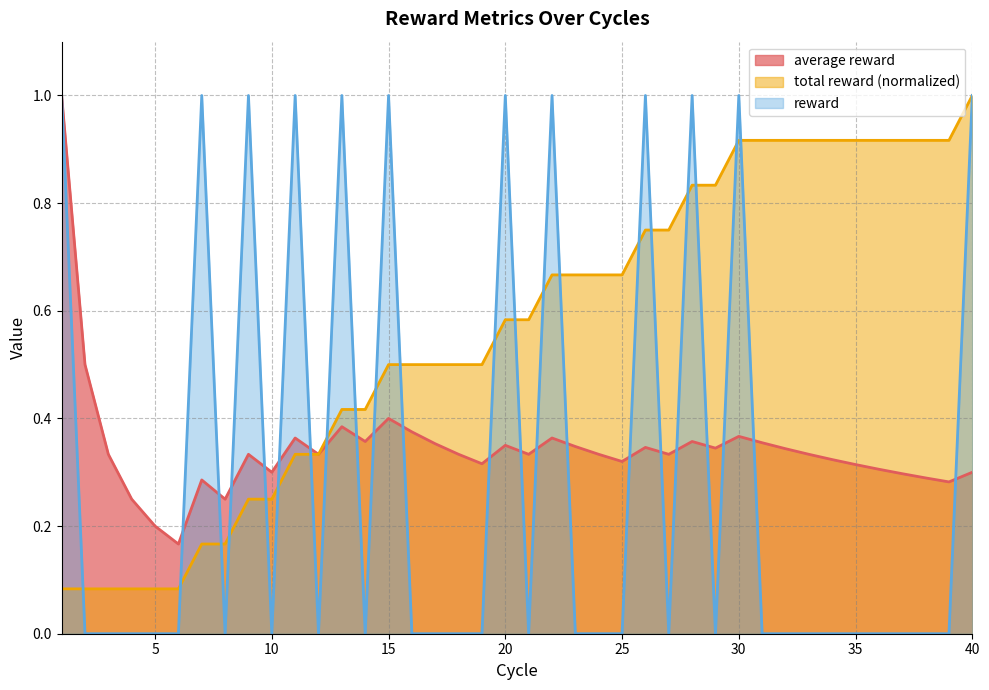

The reward series shows -0.3 at 12. True or false?

False